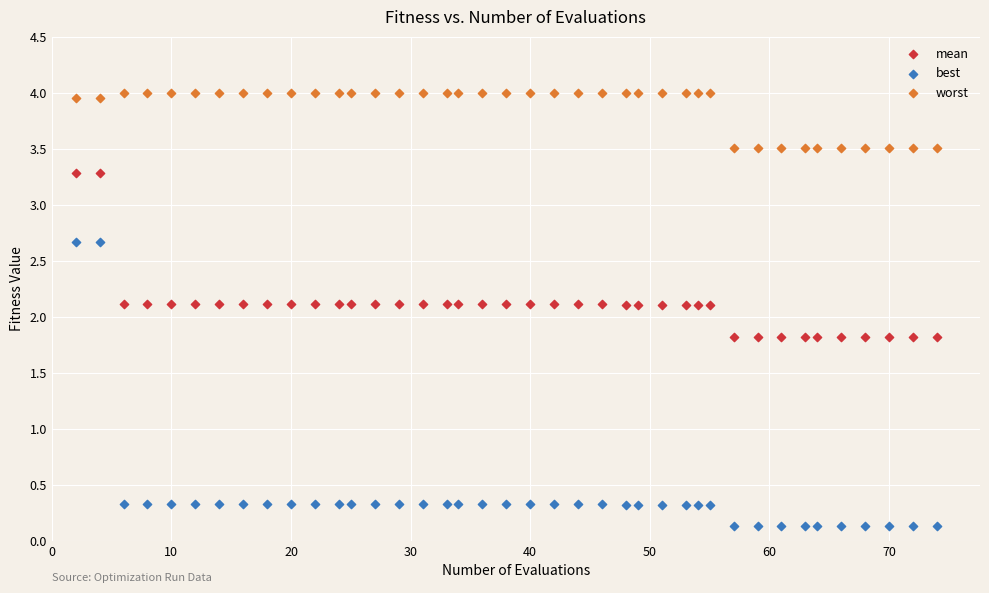

Which series contains the highest Y value?

worst